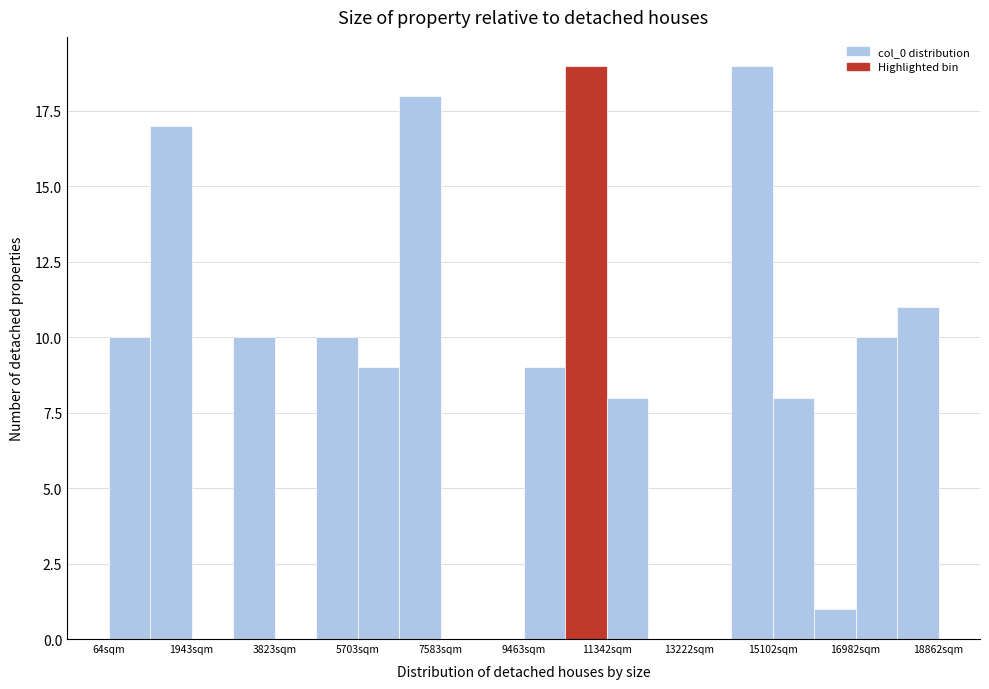

Reading left to right, transcribe this chart: for each bar, give the range it covers on the x-axis and its height. Neither the bar edges nor the heights are printed on the chart, so give them approximately, as read against the axes.

0 to 1000: 10
1000 to 2000: 17
2000 to 2800: 0
2800 to 3800: 10
3800 to 4800: 0
4800 to 5800: 10
5800 to 6600: 9
6600 to 7600: 18
7600 to 8600: 0
8600 to 9400: 0
9400 to 10400: 9
10400 to 11400: 19
11400 to 12200: 8
12200 to 13200: 0
13200 to 14200: 0
14200 to 15200: 19
15200 to 16000: 8
16000 to 17000: 1
17000 to 18000: 10
18000 to 18800: 11